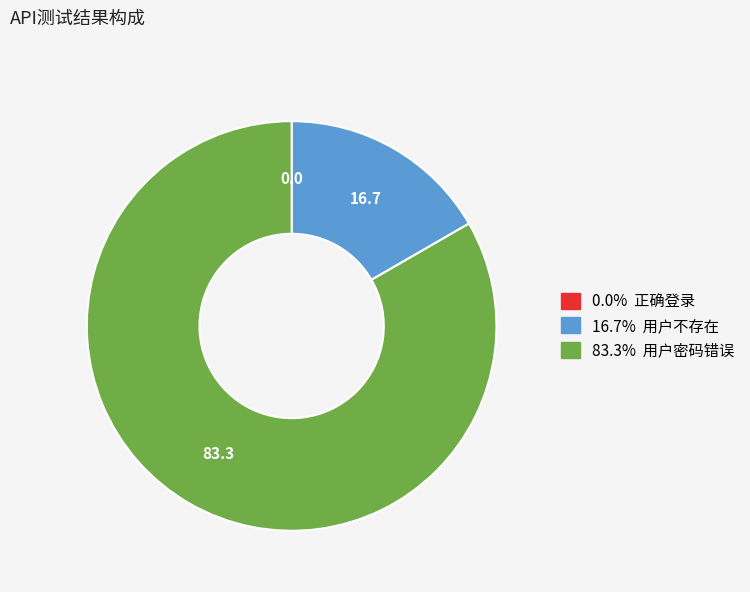

Is there any slice that represents more than half of the pie?

Yes